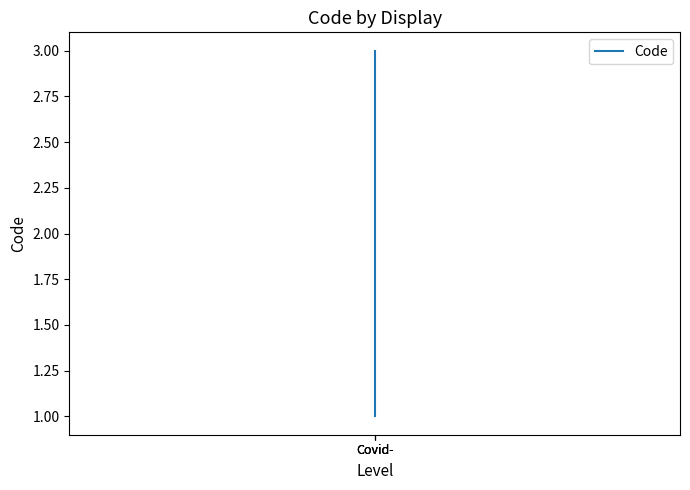

What is the value of the 3rd point from the left?

1